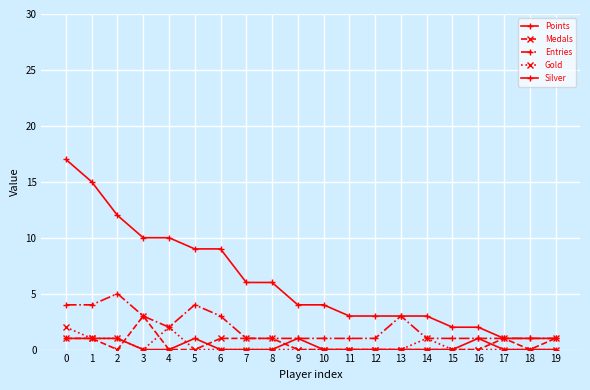

Does the chart display data point markers on the line(s)?

Yes